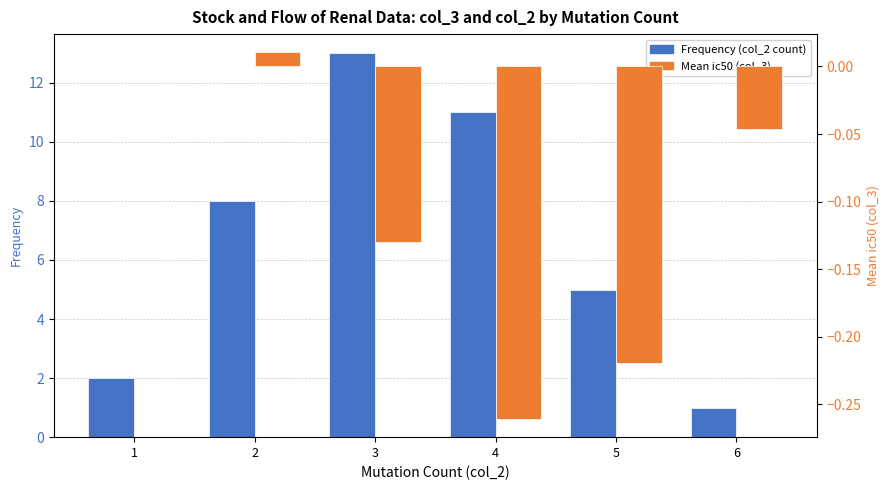

What is the difference between the Mean ic50 (col_3) values at 3 and 4?

0.1